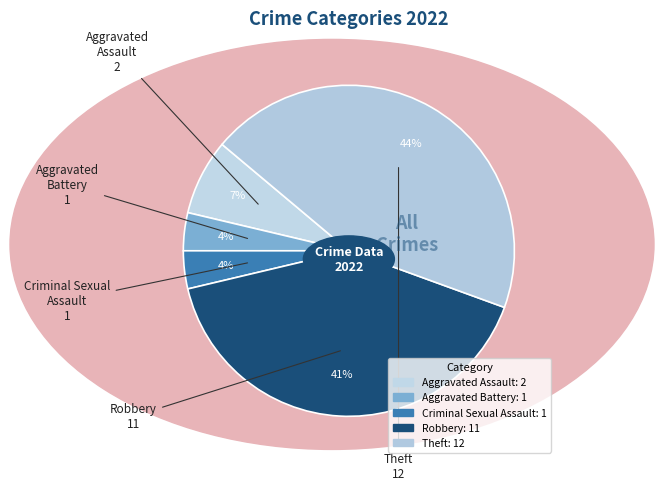

Which has a higher value, Aggravated Battery or Criminal Sexual Assault?

Aggravated Battery